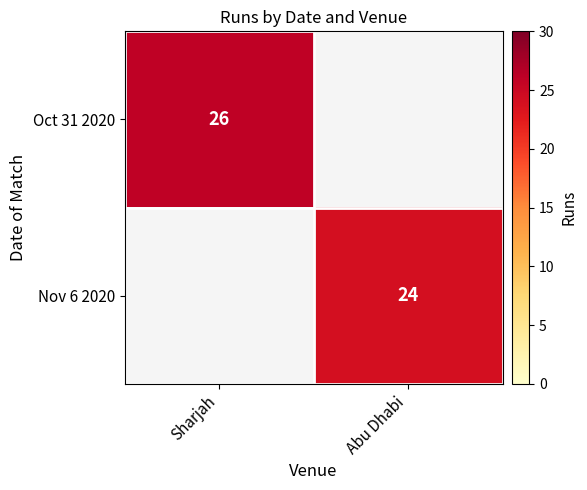

How many categories are shown in the chart?

2